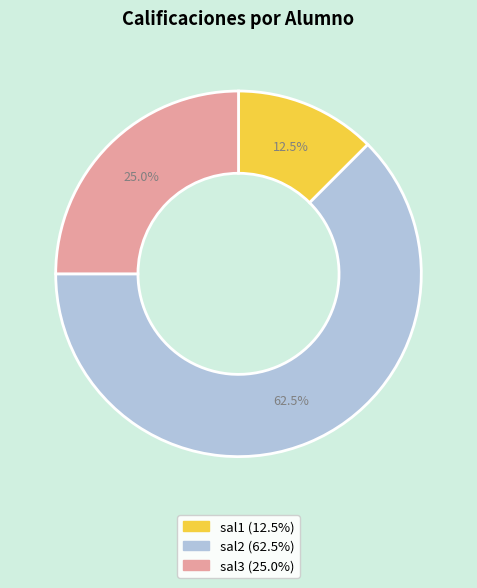

Count the number of slices in the pie.

3